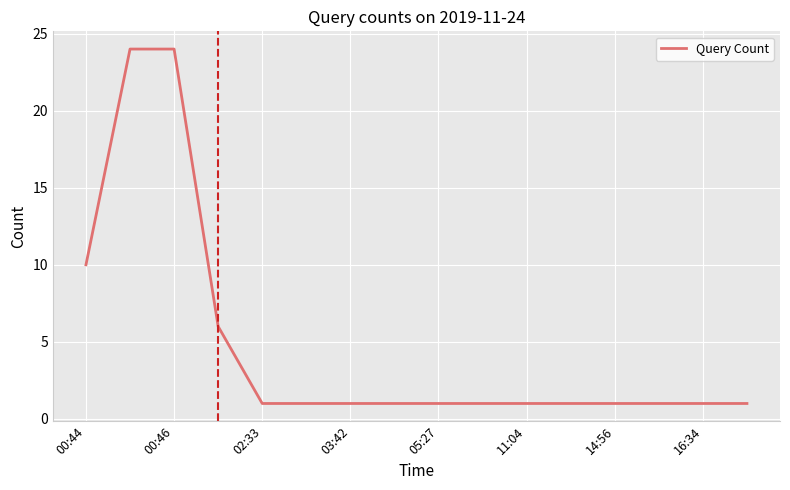

What is the maximum value shown in the chart?

24